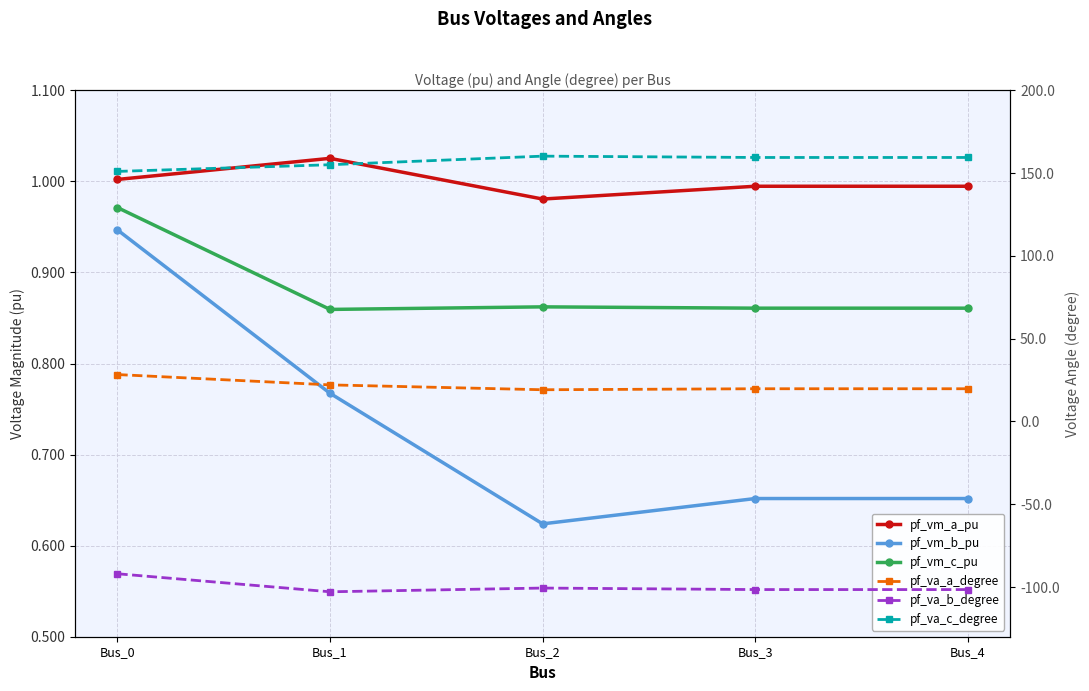

How many lines are shown in the chart?

6